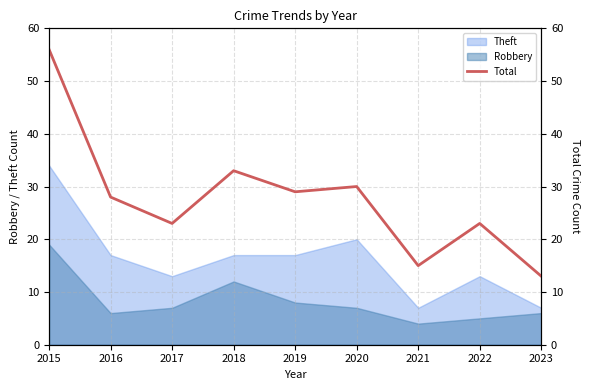

Which label corresponds to the smallest value in the chart?

2023